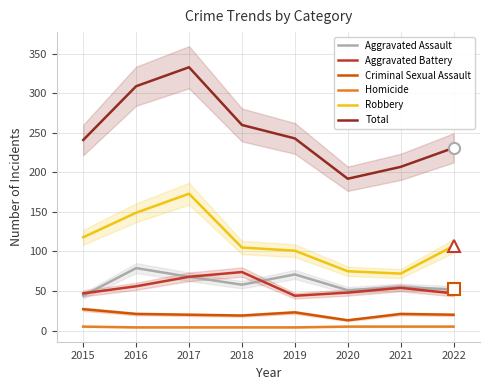

True or false: Homicide and Aggravated Assault intersect in this chart.

False